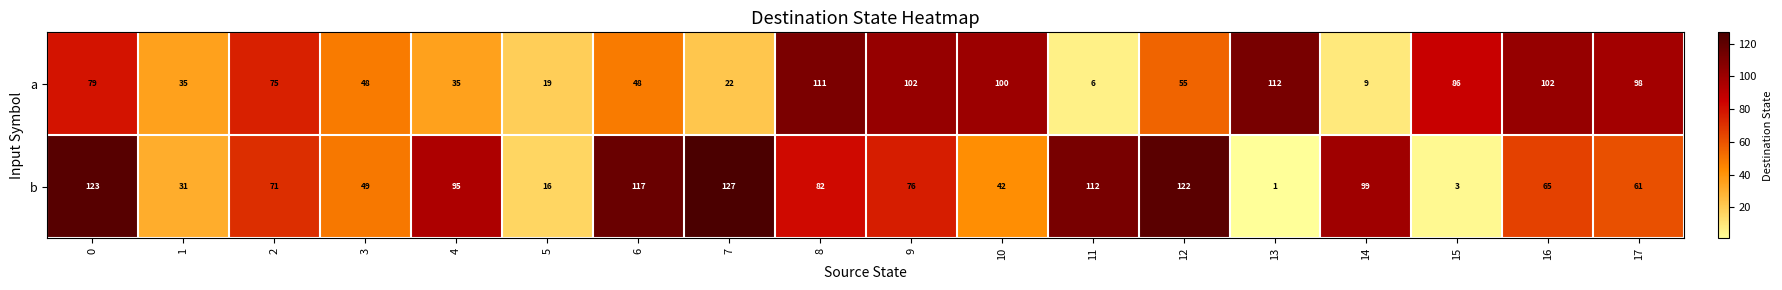

What is the greatest value displayed?

127